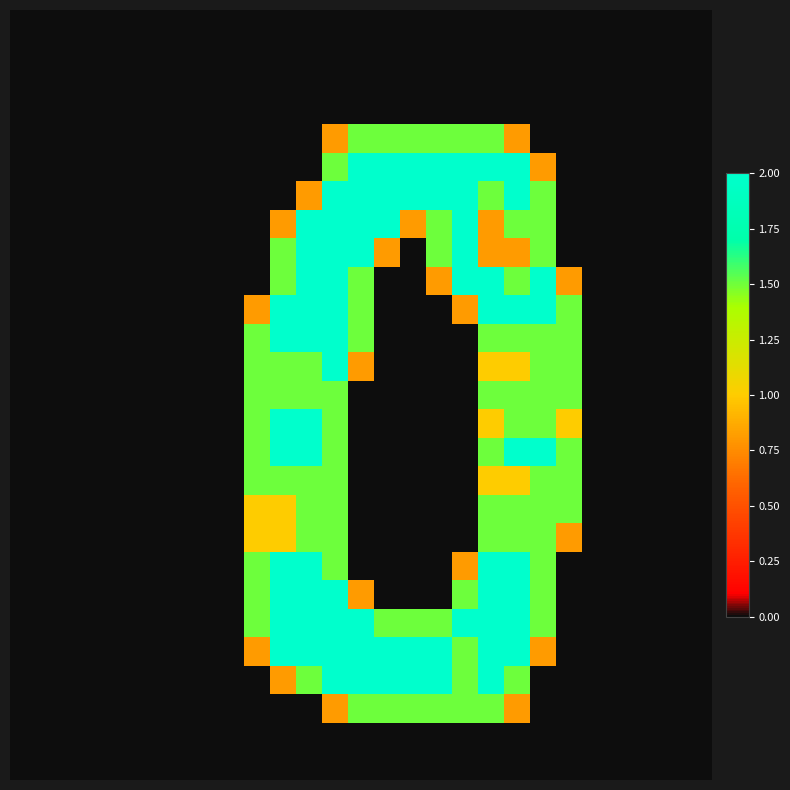

What is the greatest value displayed?

2.0